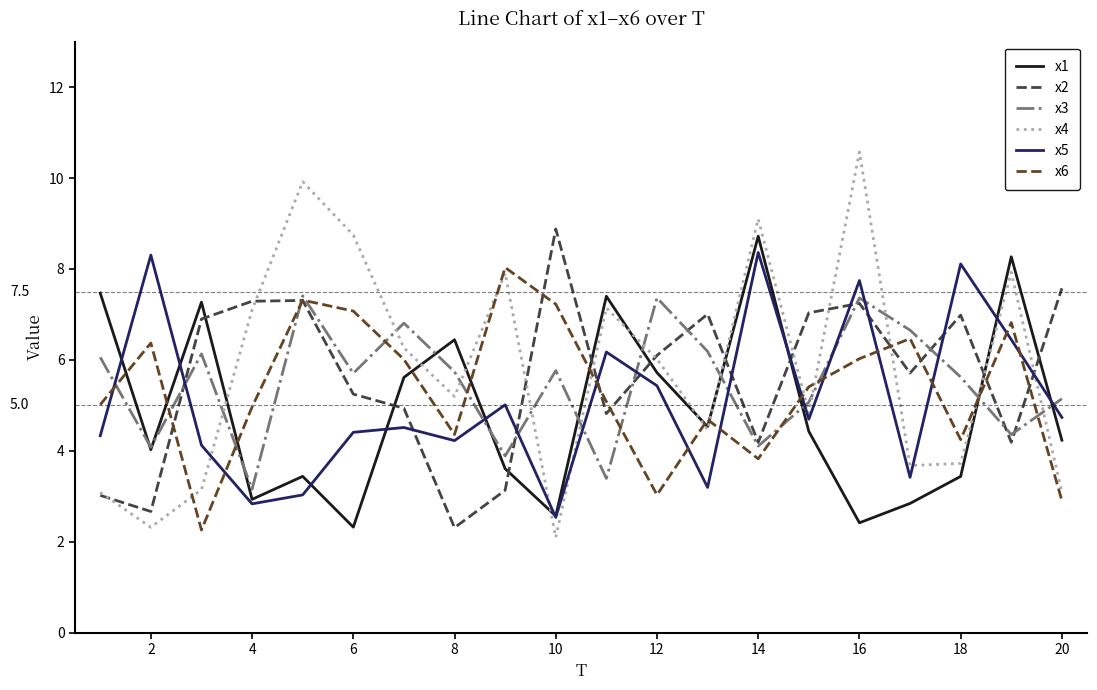

At how many categories does at least one series exceed 3?

20